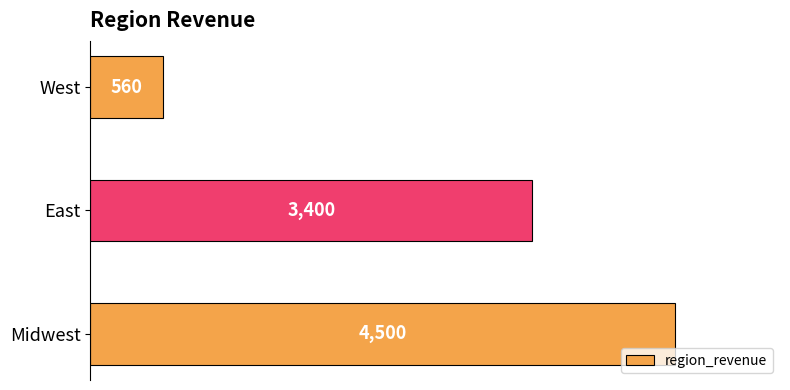

How many values are between 560 and 4500?

3